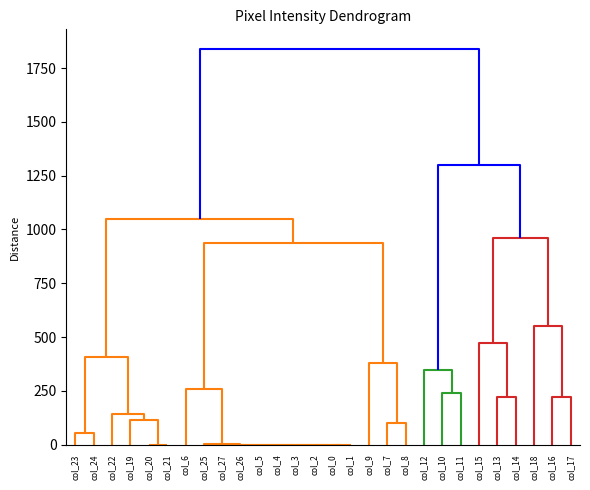

Between col_12 and col_19, which is larger?

col_12